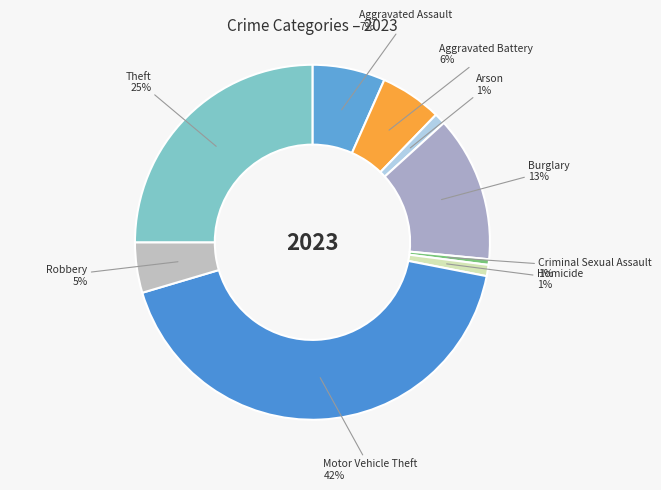

How many slices are in this pie chart?

9